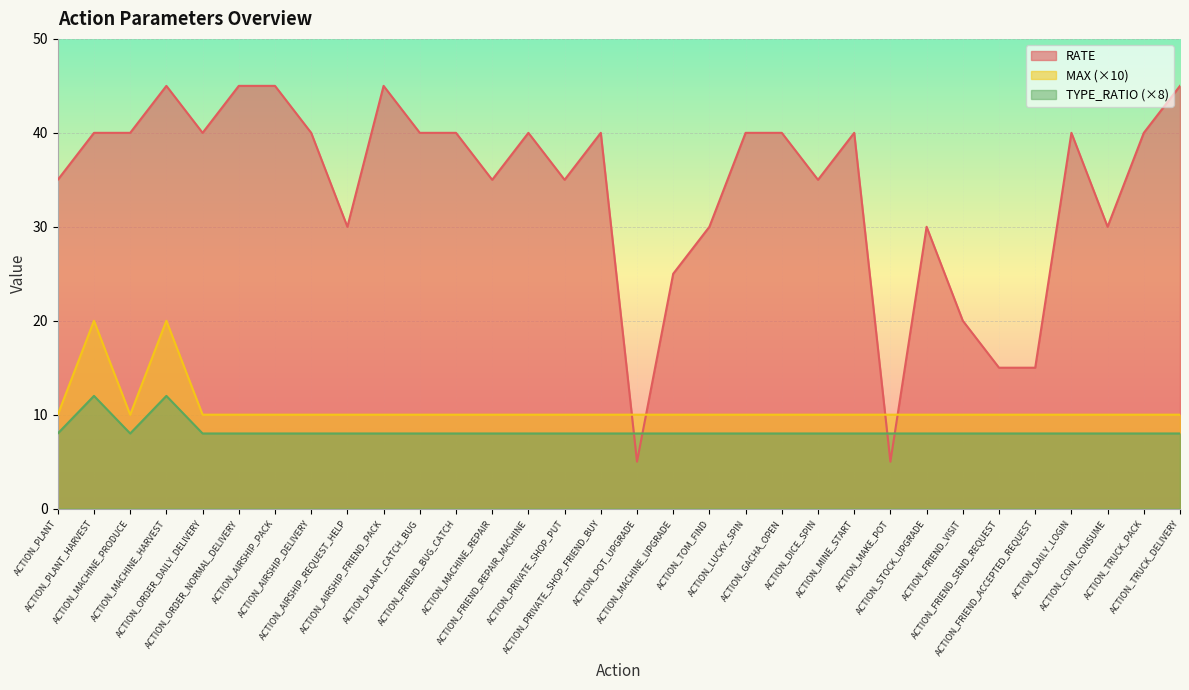

What is the total value across all series at ACTION_PRIVATE_SHOP_FRIEND_BUY?

58